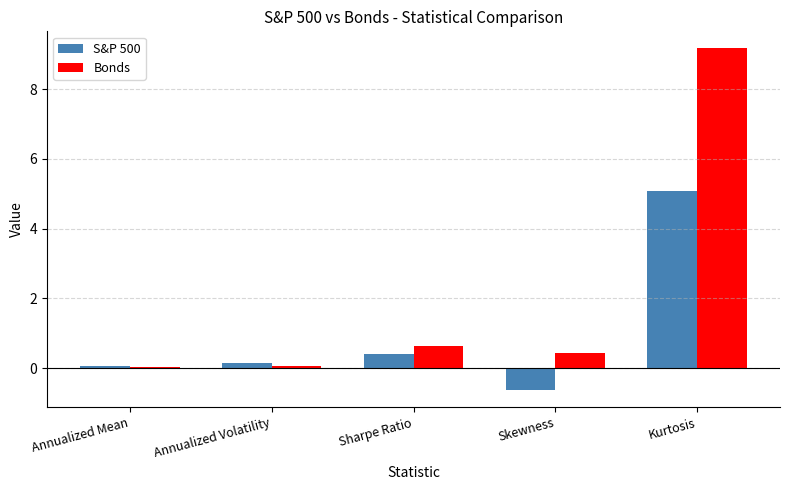

Does the chart contain stacked bars?

No